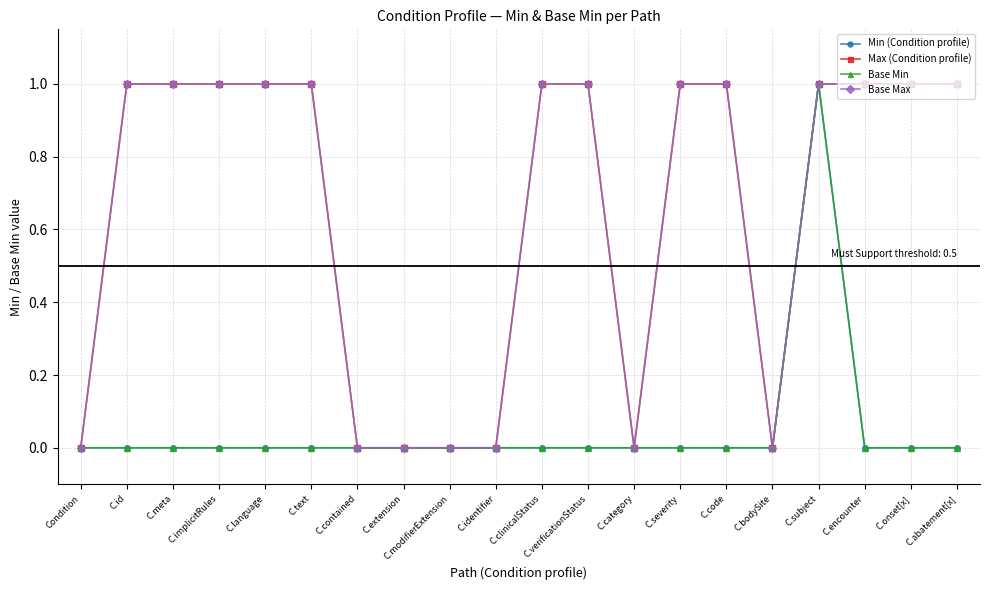

Reading left to right, extract all data points from this chart.

Min (Condition profile): Condition=0	C.id=0	C.meta=0	C.implicitRules=0	C.language=0	C.text=0	C.contained=0	C.extension=0	C.modifierExtension=0	C.identifier=0	C.clinicalStatus=0	C.verificationStatus=0	C.category=0	C.severity=0	C.code=0	C.bodySite=0	C.subject=1	C.encounter=0	C.onset[x]=0	C.abatement[x]=0
Max (Condition profile): Condition=0	C.id=1	C.meta=1	C.implicitRules=1	C.language=1	C.text=1	C.contained=0	C.extension=0	C.modifierExtension=0	C.identifier=0	C.clinicalStatus=1	C.verificationStatus=1	C.category=0	C.severity=1	C.code=1	C.bodySite=0	C.subject=1	C.encounter=1	C.onset[x]=1	C.abatement[x]=1
Base Min: Condition=0	C.id=0	C.meta=0	C.implicitRules=0	C.language=0	C.text=0	C.contained=0	C.extension=0	C.modifierExtension=0	C.identifier=0	C.clinicalStatus=0	C.verificationStatus=0	C.category=0	C.severity=0	C.code=0	C.bodySite=0	C.subject=1	C.encounter=0	C.onset[x]=0	C.abatement[x]=0
Base Max: Condition=0	C.id=1	C.meta=1	C.implicitRules=1	C.language=1	C.text=1	C.contained=0	C.extension=0	C.modifierExtension=0	C.identifier=0	C.clinicalStatus=1	C.verificationStatus=1	C.category=0	C.severity=1	C.code=1	C.bodySite=0	C.subject=1	C.encounter=1	C.onset[x]=1	C.abatement[x]=1